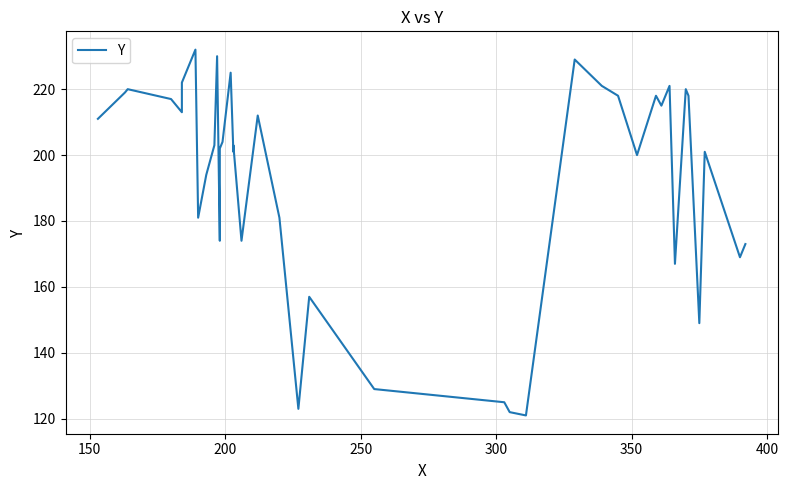

Does the chart display data point markers on the line(s)?

No